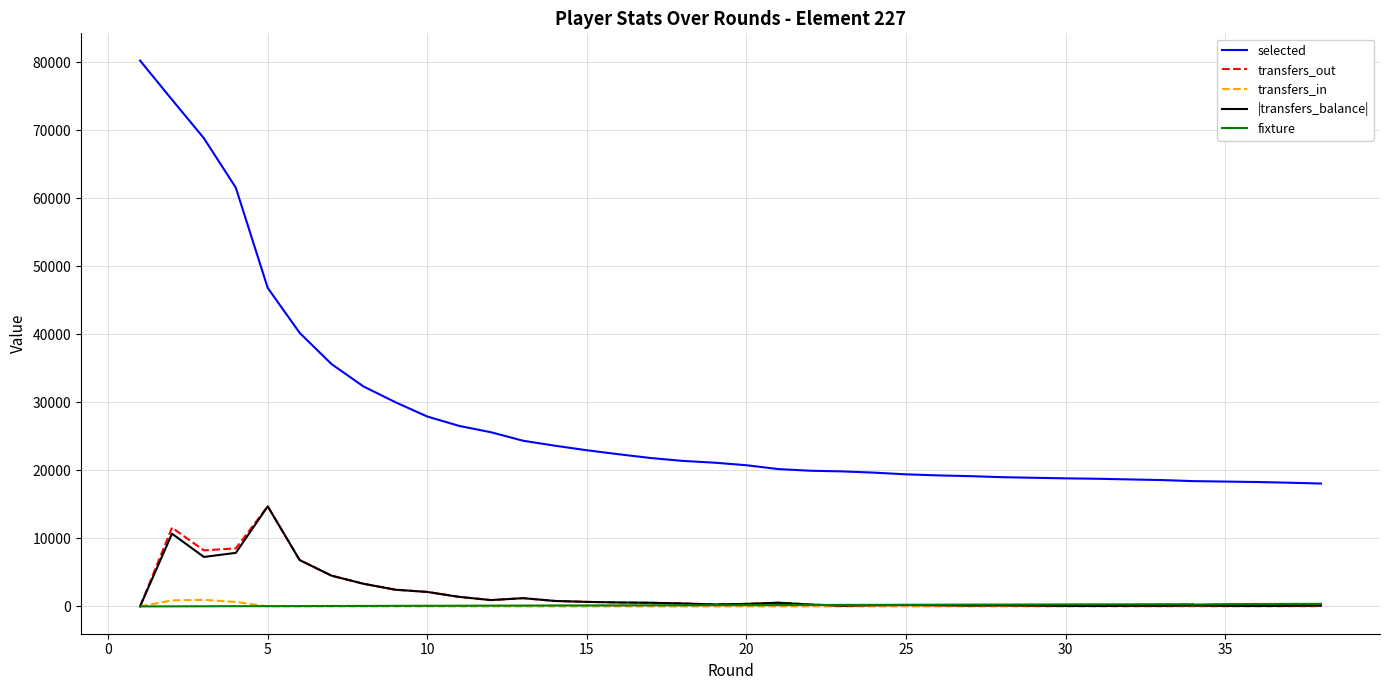

Reading left to right, extract all data points from this chart.

selected: 80223	74486	68815	61542	46808	40211	35616	32332	30016	27908	26533	25596	24353	23622	22956	22365	21813	21390	21128	20754	20186	19944	19848	19664	19414	19260	19151	18997	18825	18765	18666	18576	18417	18417	18353	18287	18186	18062
transfers_out: 0	11581	8241	8535	14718	6816	4521	3332	2457	2129	1402	932	1214	805	667	582	536	435	287	373	544	271	108	181	208	177	131	157	84	65	95	90	130	130	89	71	92	120
transfers_in: 0	890	968	660	10	0	0	0	0	0	0	0	0	0	0	0	0	0	0	0	0	0	0	0	0	0	0	0	0	0	0	0	0	0	0	0	0	0
|transfers_balance|: 0	10691	7273	7875	14708	6816	4521	3332	2457	2129	1402	932	1214	805	667	582	536	435	287	373	544	271	108	181	208	177	131	157	84	65	95	90	130	130	89	71	92	120
fixture: 7	12	23	36	41	56	65	74	87	96	102	116	125	140	143	153	167	172	186	192	201	212	224	232	243	256	270	276	298	302	313	326	333	284	344	356	370	376